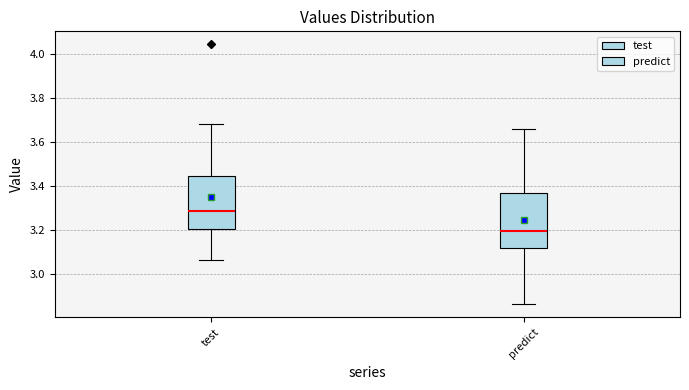

Reading left to right, read every box against the y-axis: the position of its median line, the range the box covers, and the ends of its whiskers. The values are not printed on the chart, so give them approximately, as read against the axis.

test: median 3.28, box 3.20 to 3.44, whiskers 3.06 to 3.68
predict: median 3.20, box 3.12 to 3.36, whiskers 2.86 to 3.66